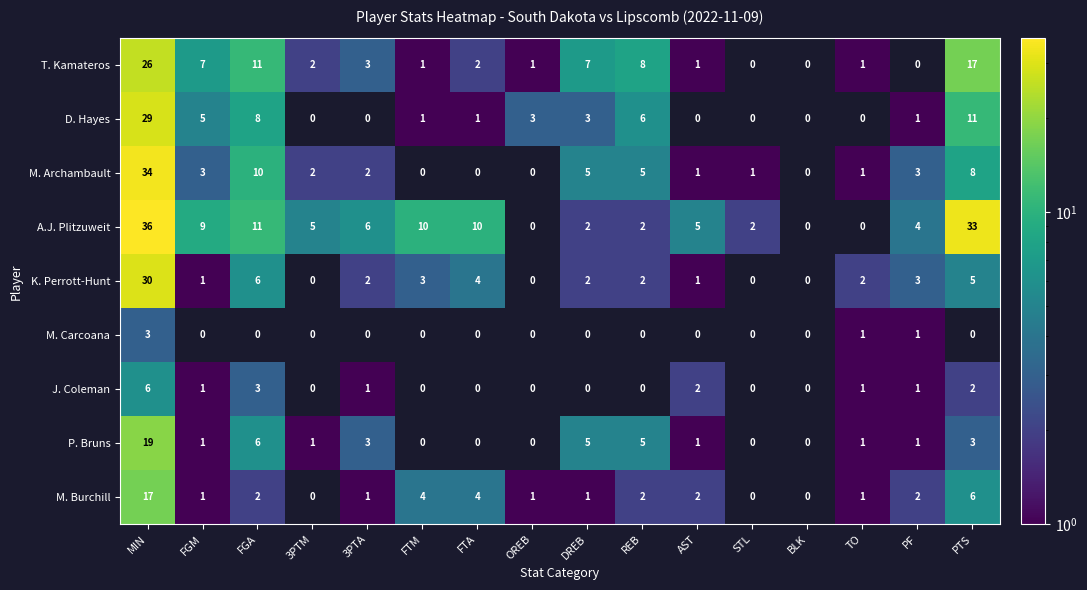

Rank the series by their maximum value, from highest to lowest.

A.J. Plitzuweit, M. Archambault, K. Perrott-Hunt, D. Hayes, T. Kamateros, P. Bruns, M. Burchill, J. Coleman, M. Carcoana